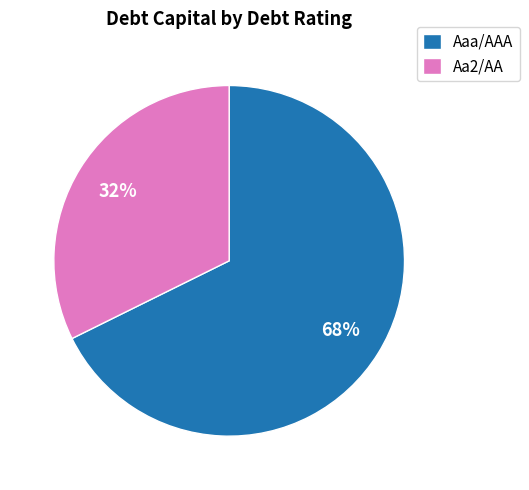

What percentage is the Aaa/AAA slice, to the nearest percent?

68%